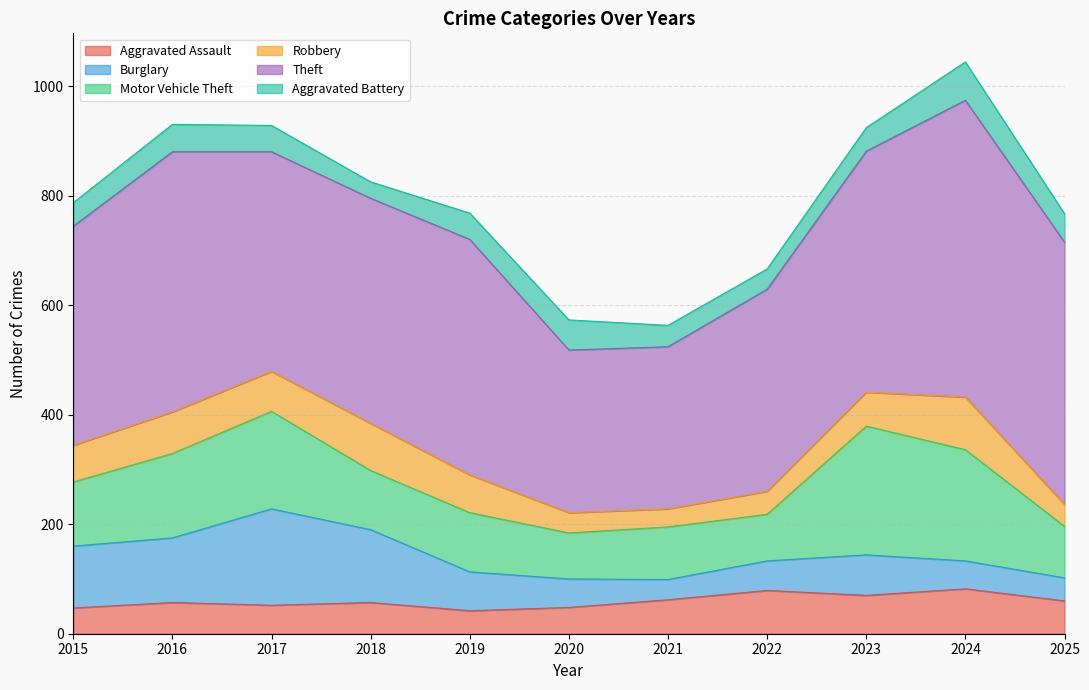

Does the chart have visible grid lines?

Yes